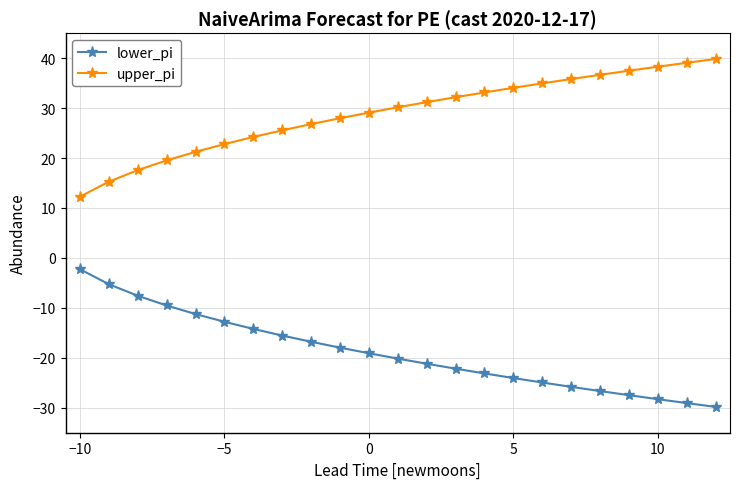

True or false: upper_pi and lower_pi cross at least once.

False